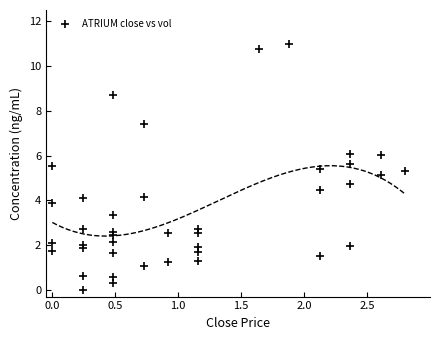

What is the range of X values (max minus min)?

2.8